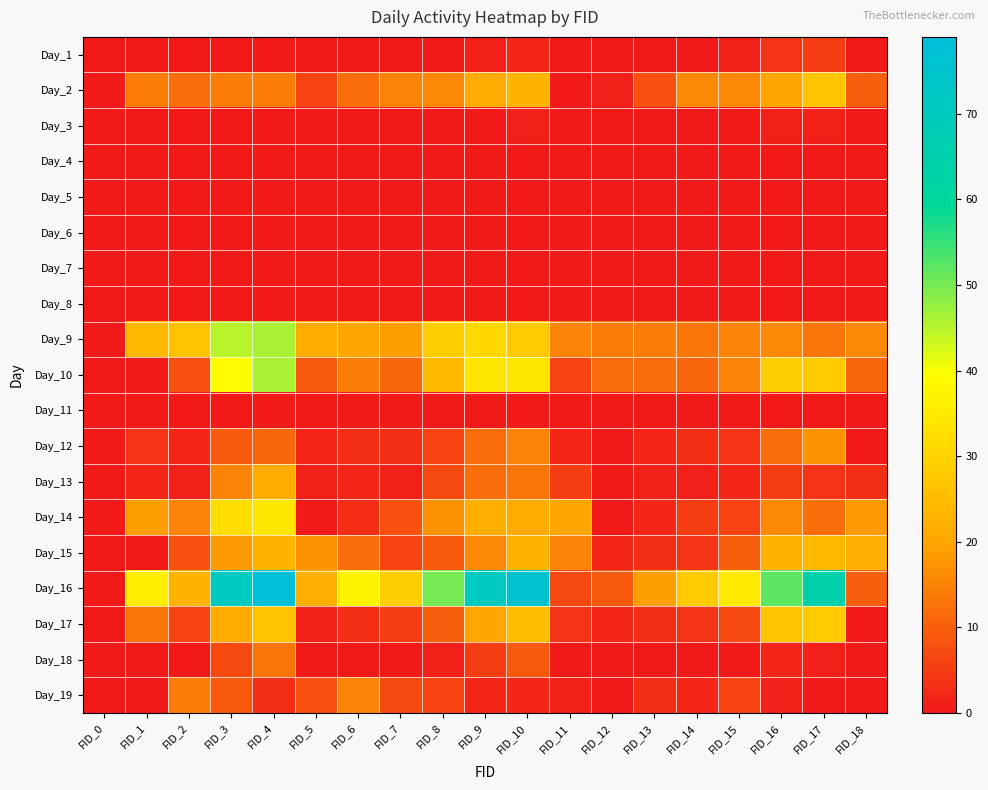

List the series in order of their peak value, lowest first.

Day_4, Day_5, Day_6, Day_7, Day_8, Day_11, Day_3, Day_1, Day_18, Day_19, Day_12, Day_13, Day_15, Day_2, Day_17, Day_14, Day_9, Day_10, Day_16